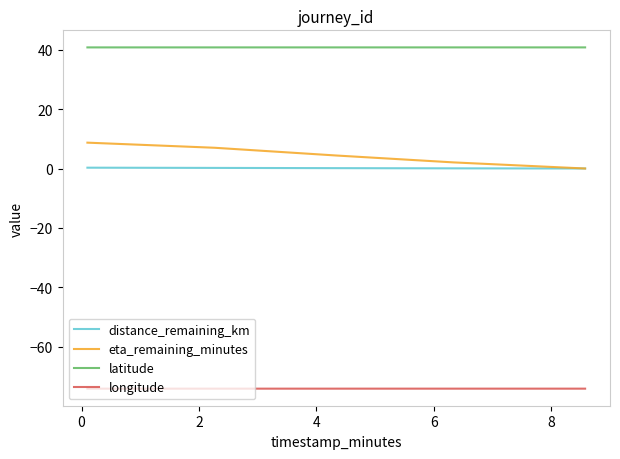

Which series has the widest spread of values?

eta_remaining_minutes